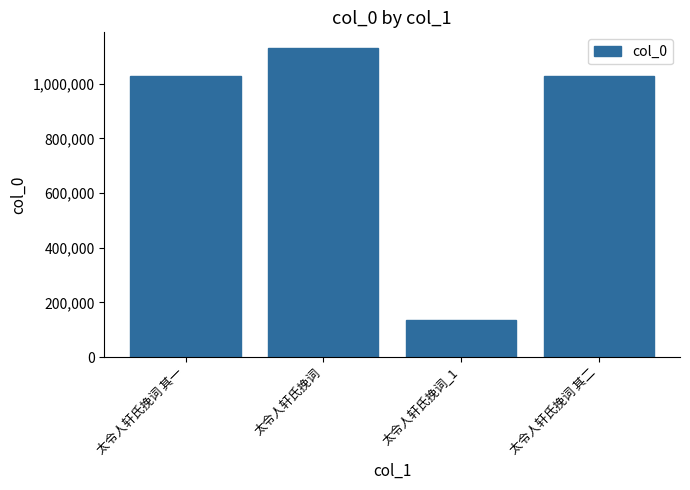

What is the difference between the values at 太令人轩氏挽词 其二 and 太令人轩氏挽词?

103892